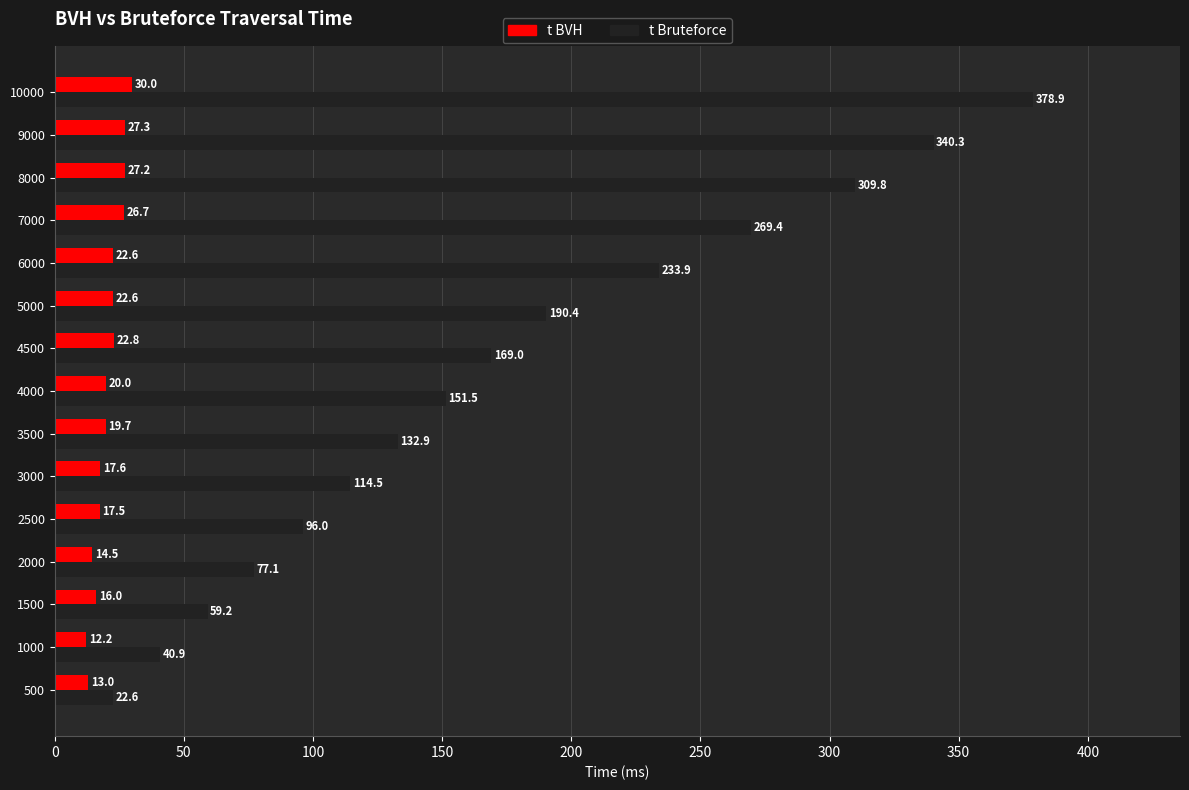

What is the difference between the maximum and minimum values in the t Bruteforce series?

356.2